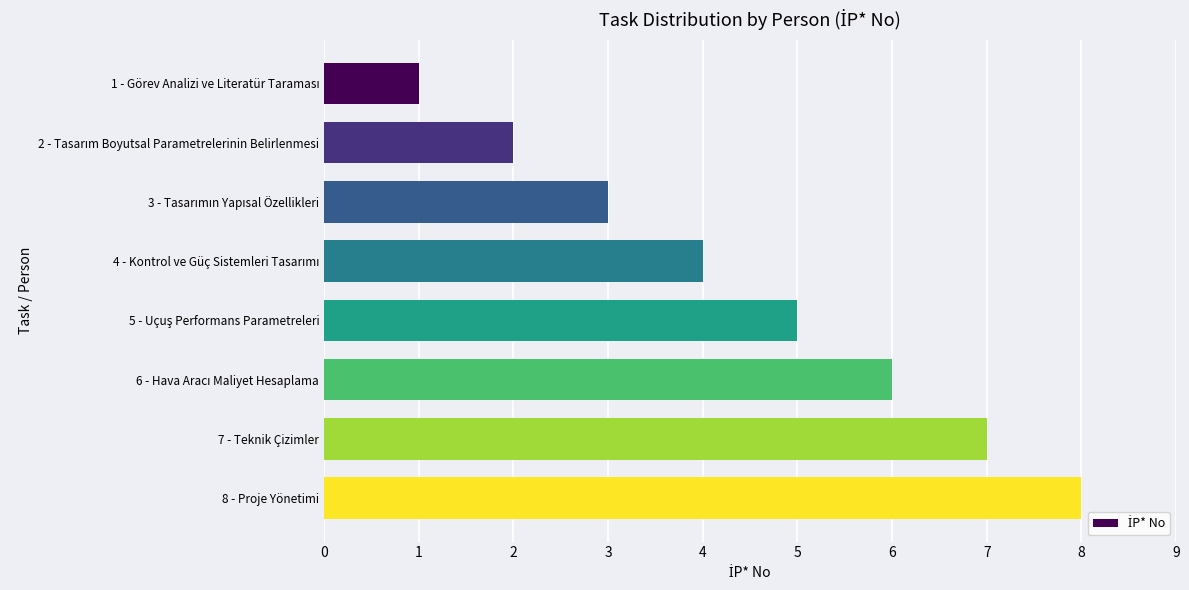

Which label corresponds to the largest value in the chart?

8 - Proje Yönetimi